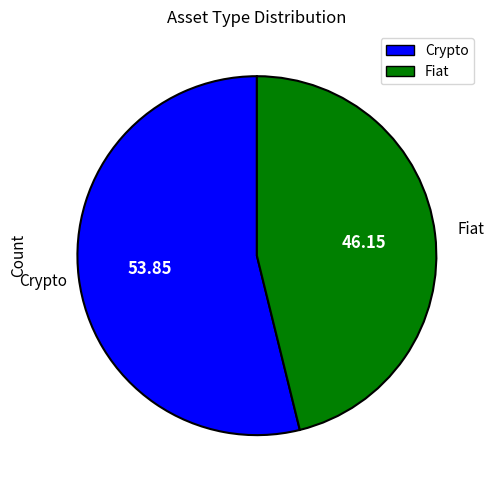

Is there a majority slice in this chart?

Yes